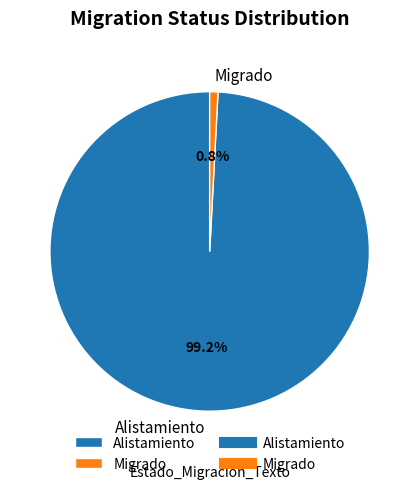

To the nearest percent, what is the average slice percentage?

50%